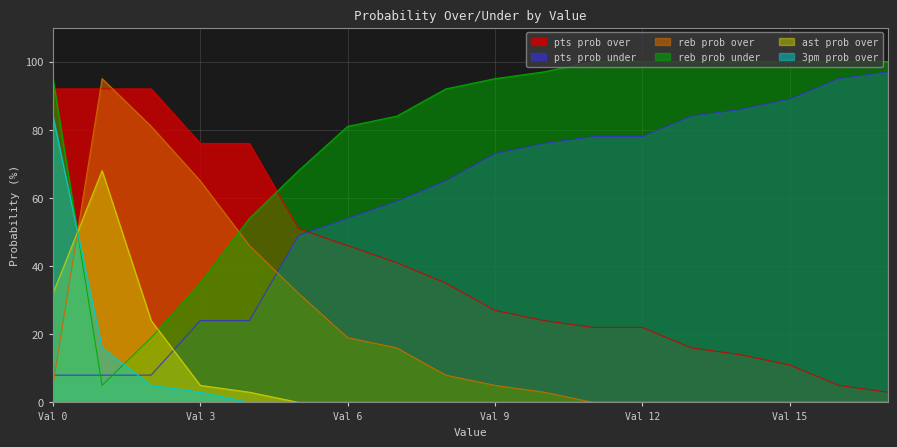

Which series has the widest spread of values?

reb prob over